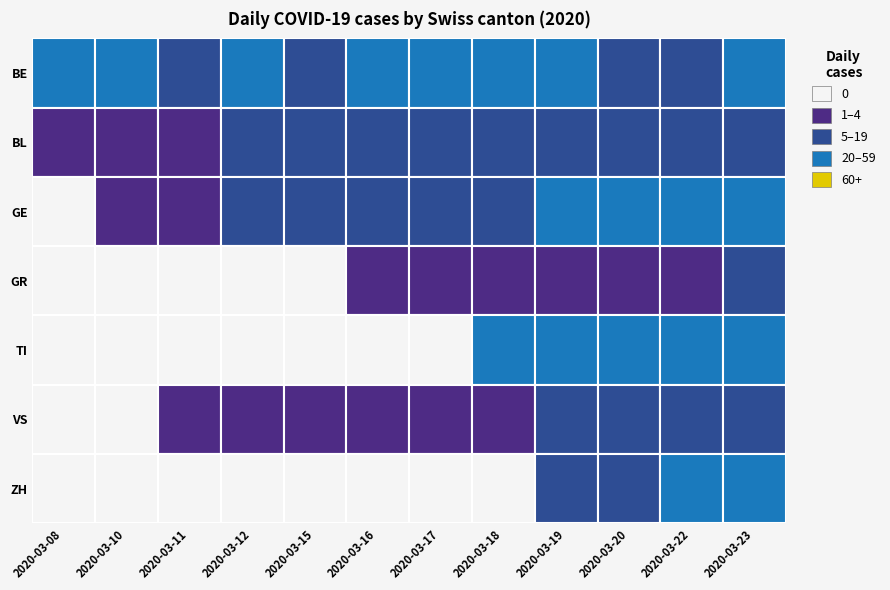

At which label does BE reach its peak?

2020-03-12